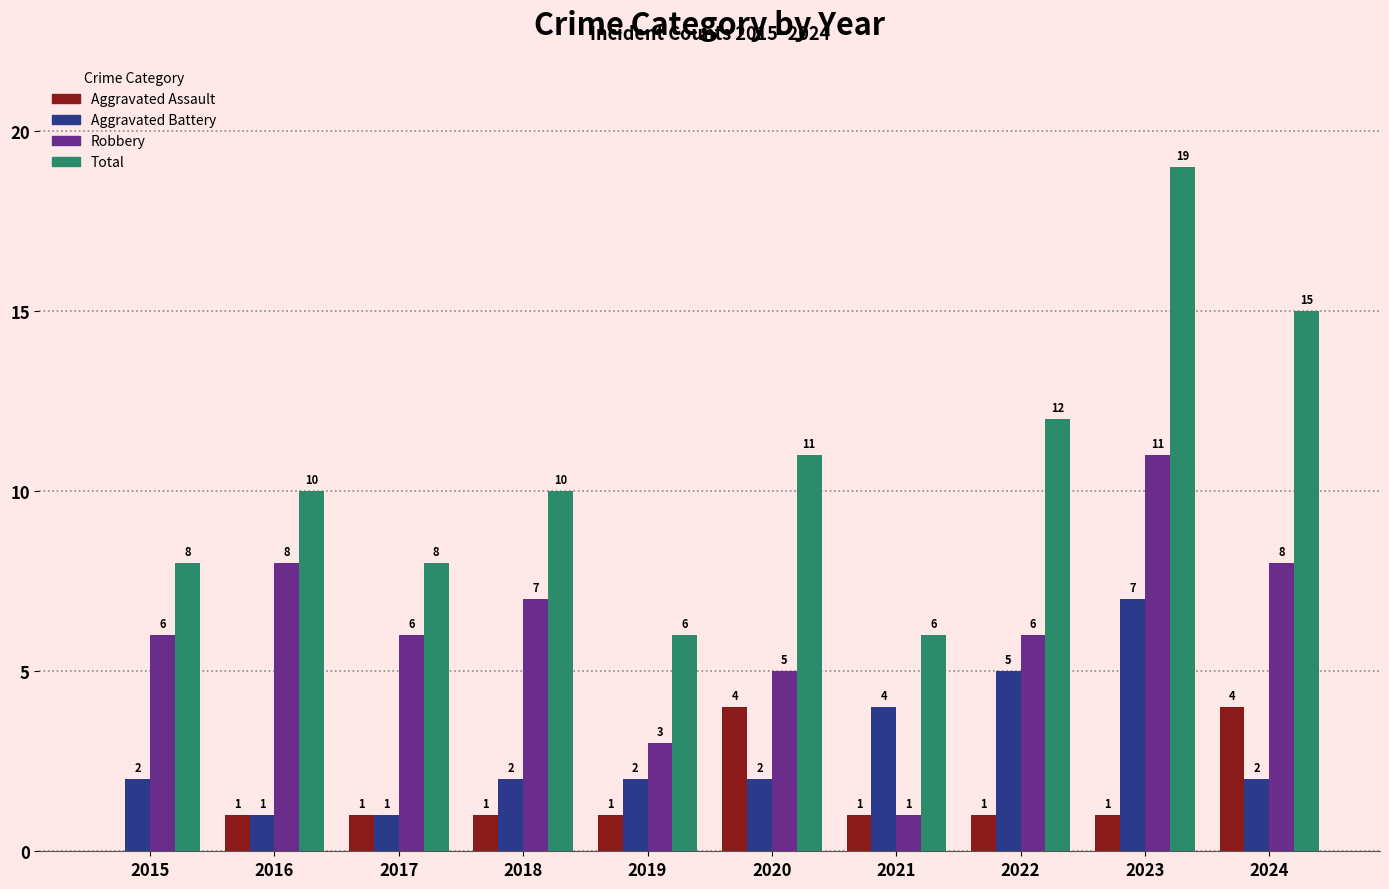

The Aggravated Assault series shows 7 at 2020. True or false?

False